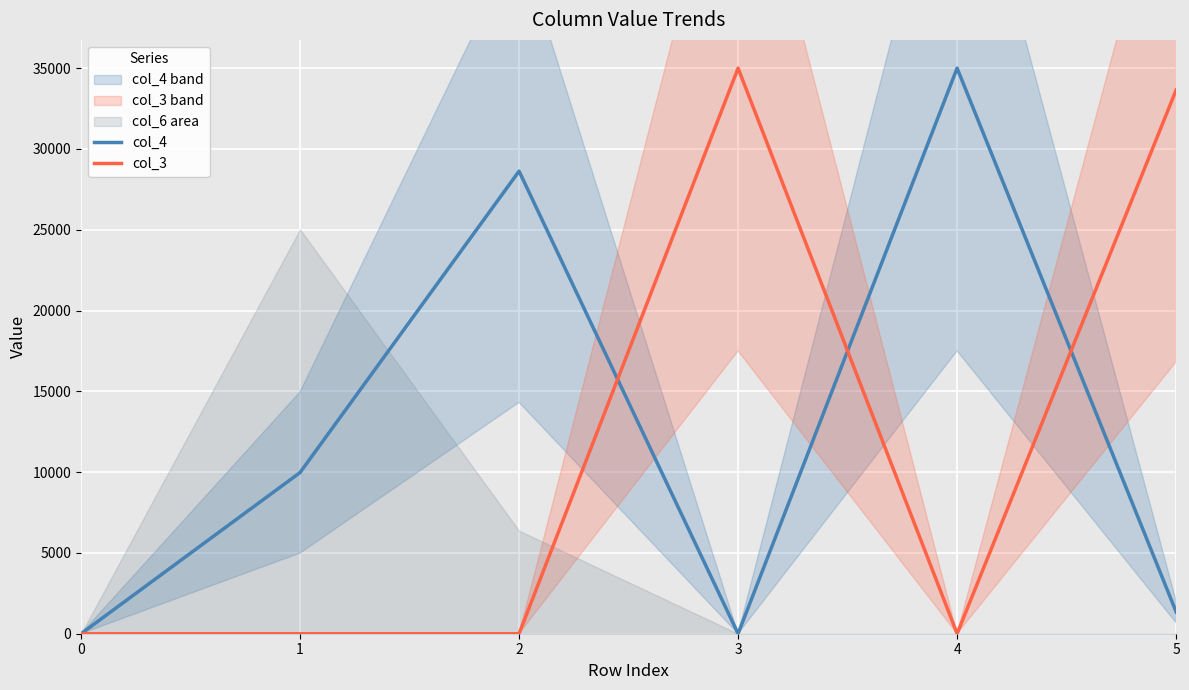

Is this an area chart (filled region under the line)?

No